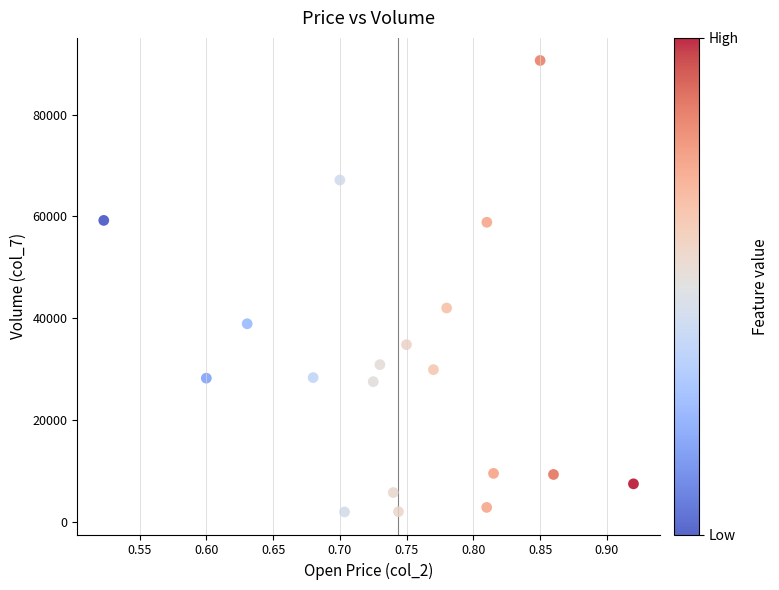

What Y value in the scatter plot is closest to 46303?

42019